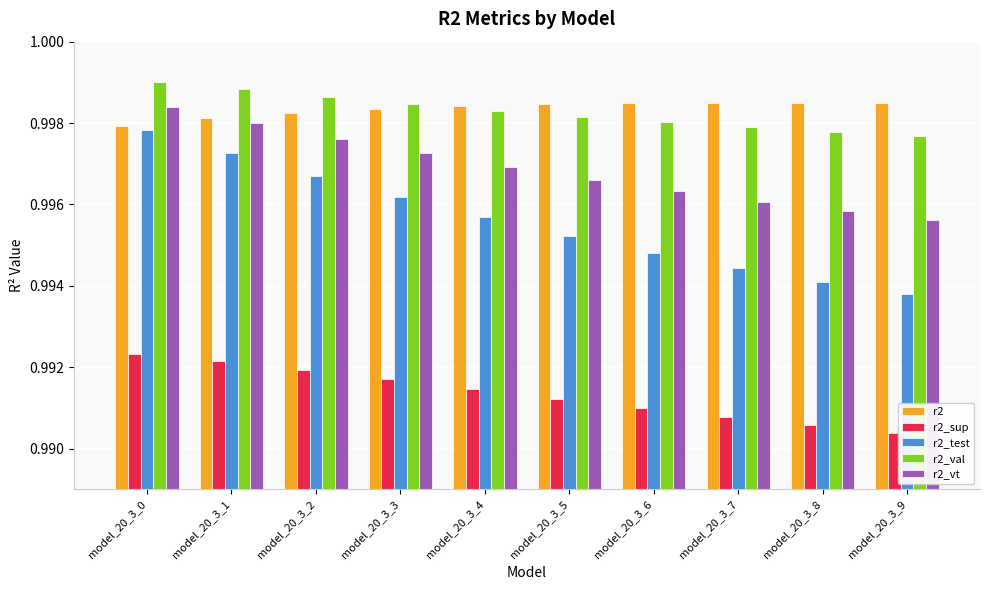

The r2_val series shows 1.7 at model_20_3_1. True or false?

False